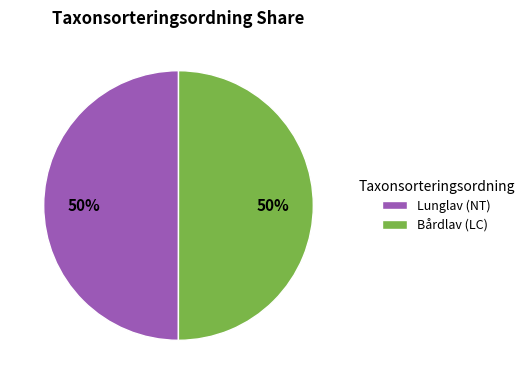

To the nearest percent, what portion does Lunglav (NT) represent?

50%